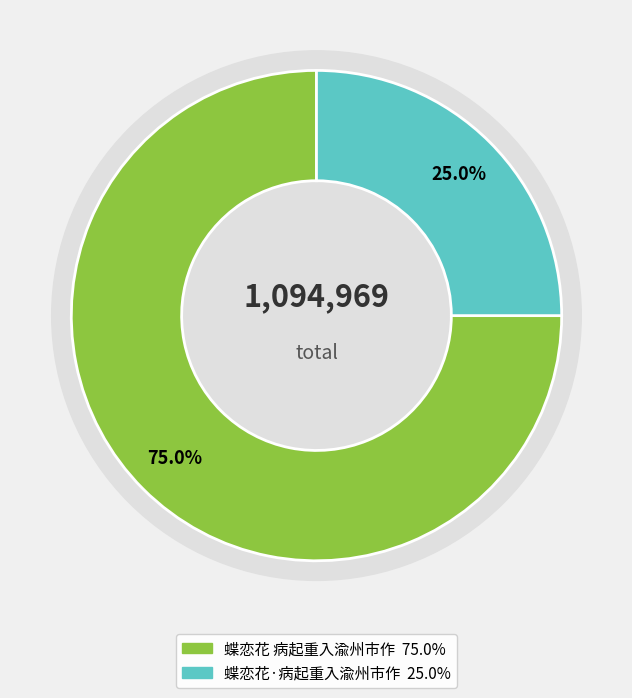

Which slice is the largest?

蝶恋花 病起重入渝州市作